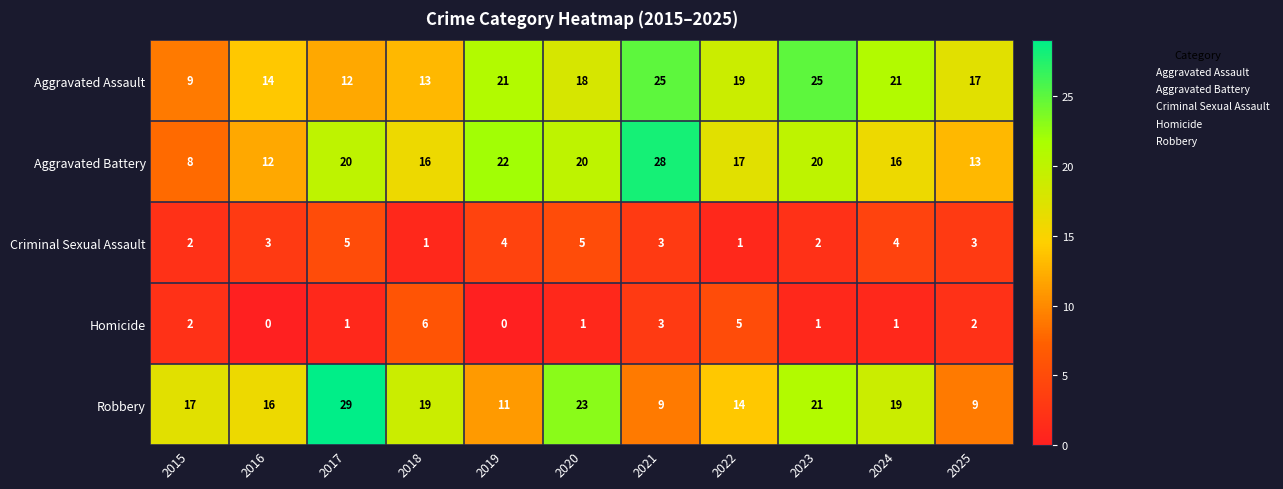

What is the difference between the highest and lowest values at 2017?

28